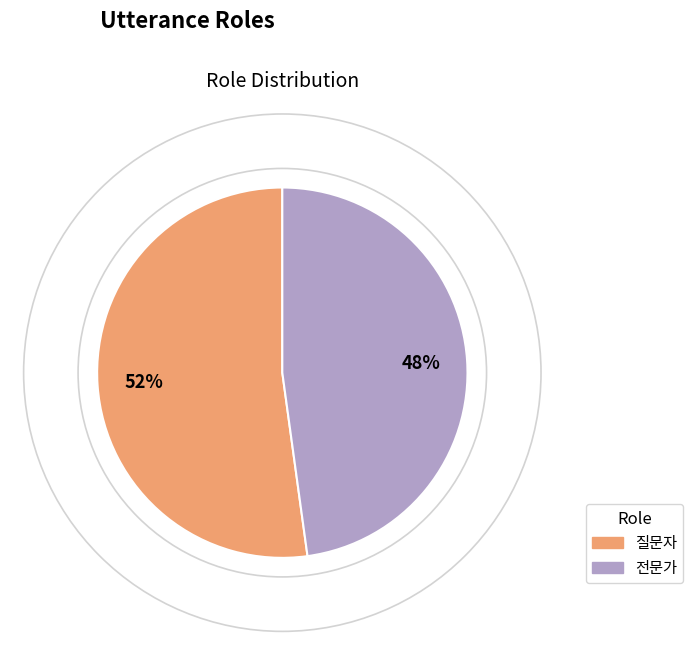

Which category has the smallest portion of the pie?

전문가